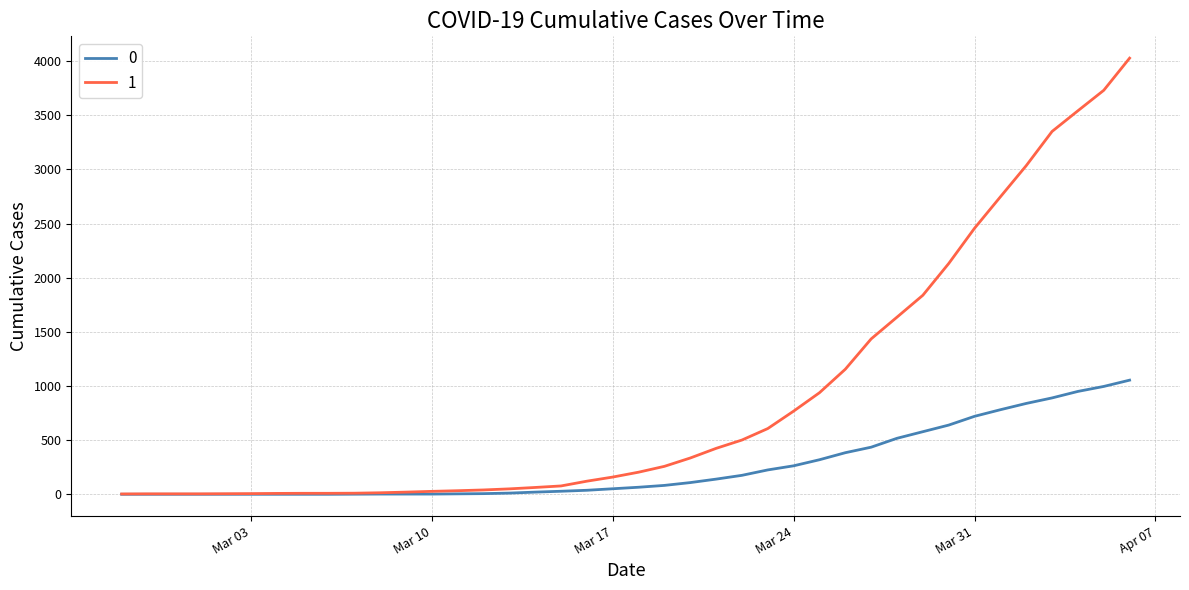

Rank the series by their average value, from highest to lowest.

1, 0